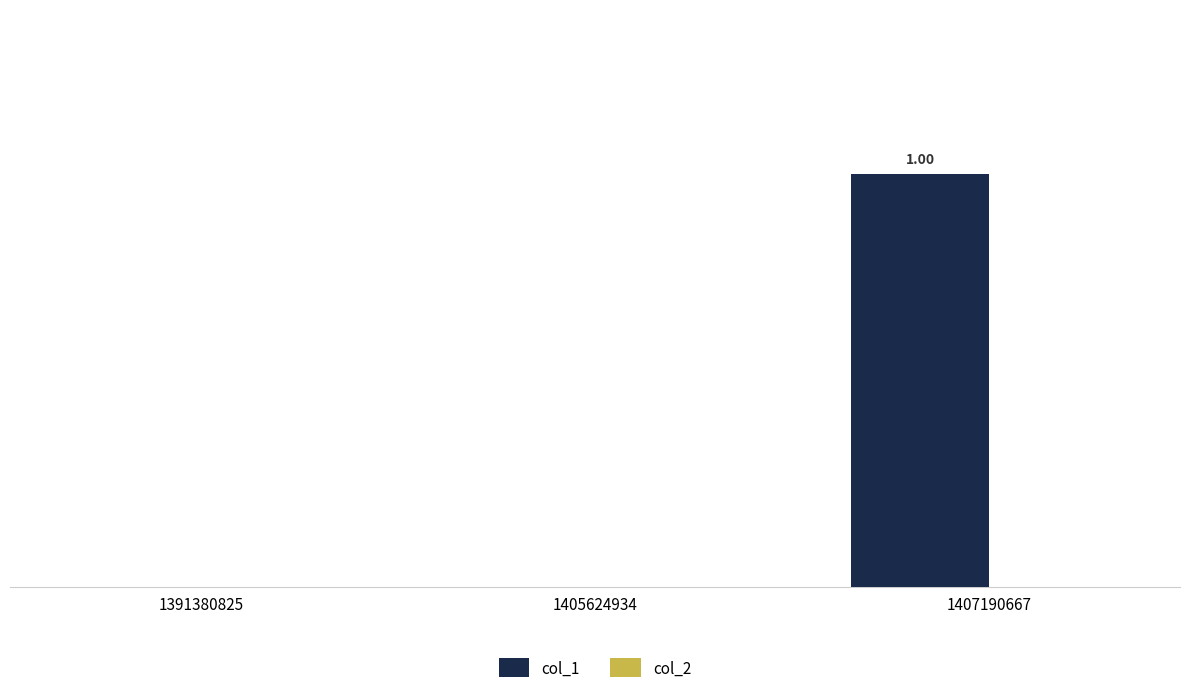

Are the bars horizontal?

No